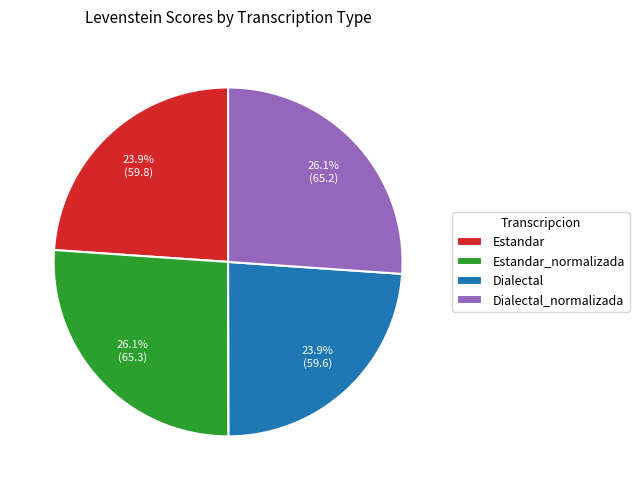

What is the ratio of the value at Estandar to the value at Dialectal_normalizada?

0.9